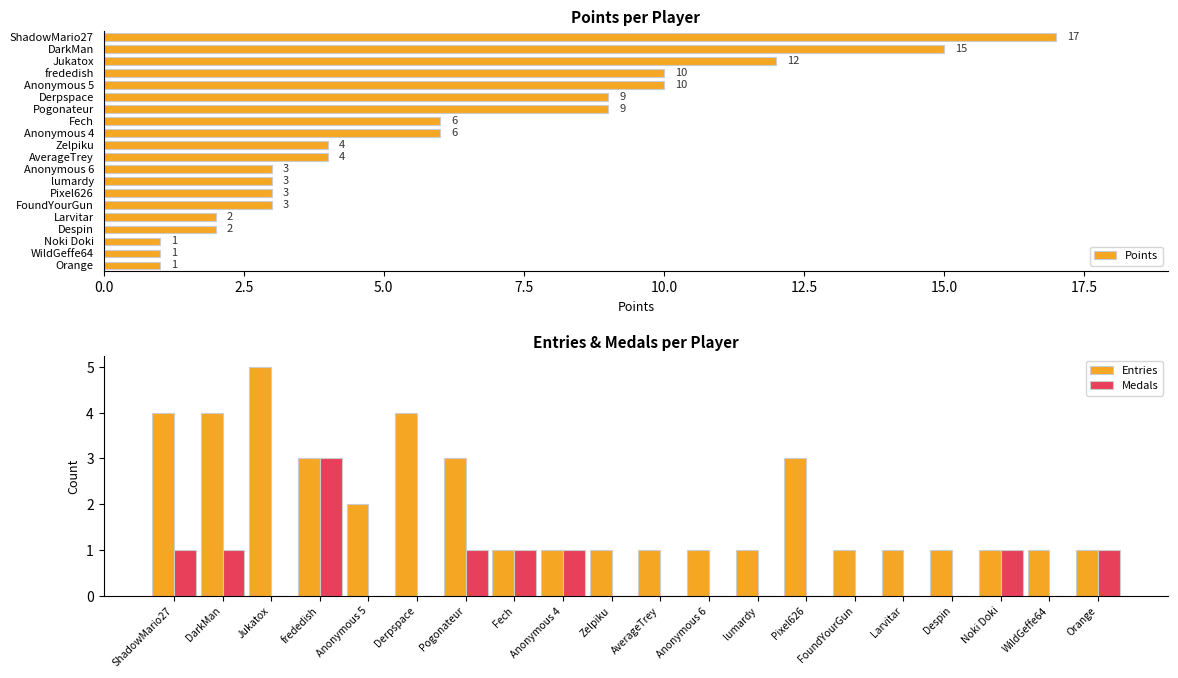

The value of Medals at frededish is 5. True or false?

False